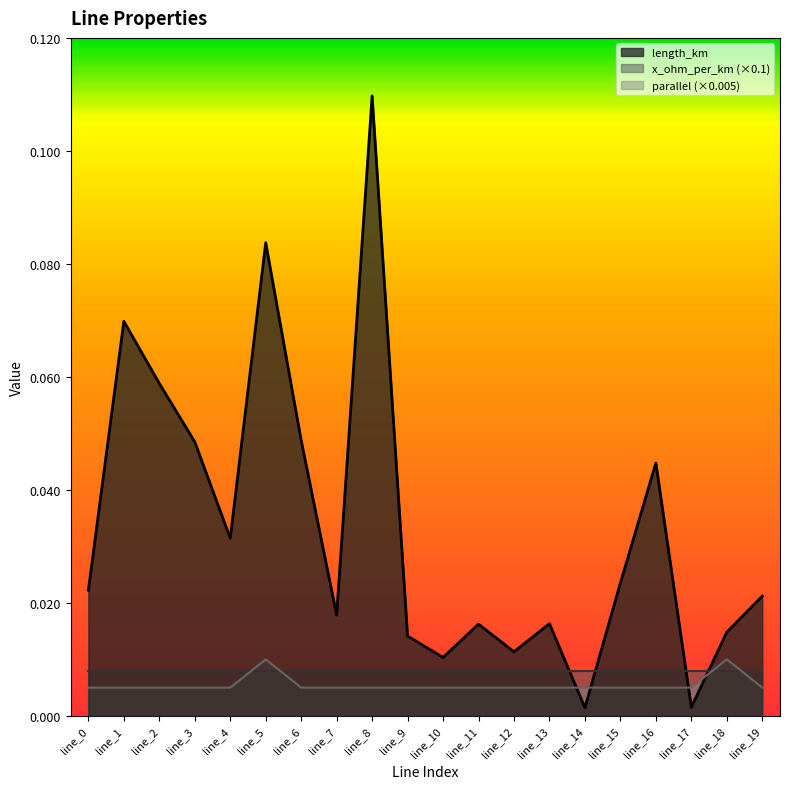

At which category does parallel reach its first local peak?

line_5